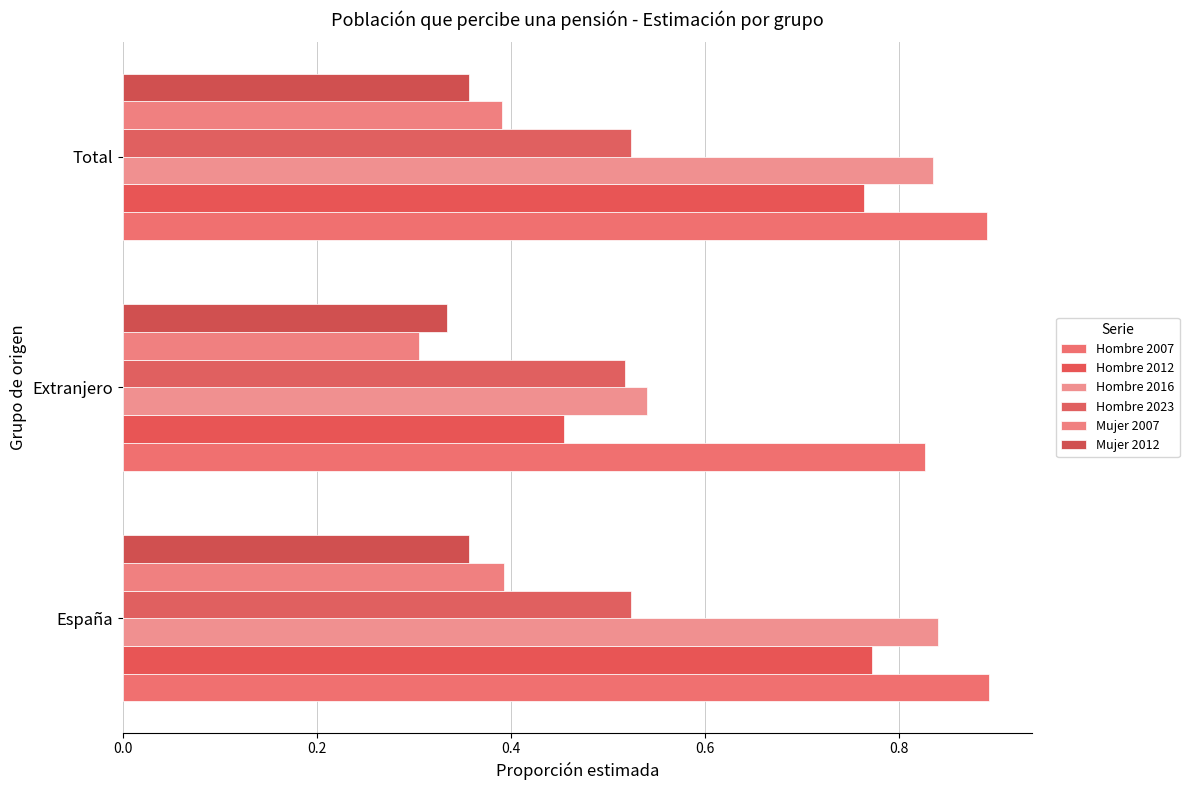

List the series in order of their peak value, lowest first.

Mujer 2012, Mujer 2007, Hombre 2023, Hombre 2012, Hombre 2016, Hombre 2007